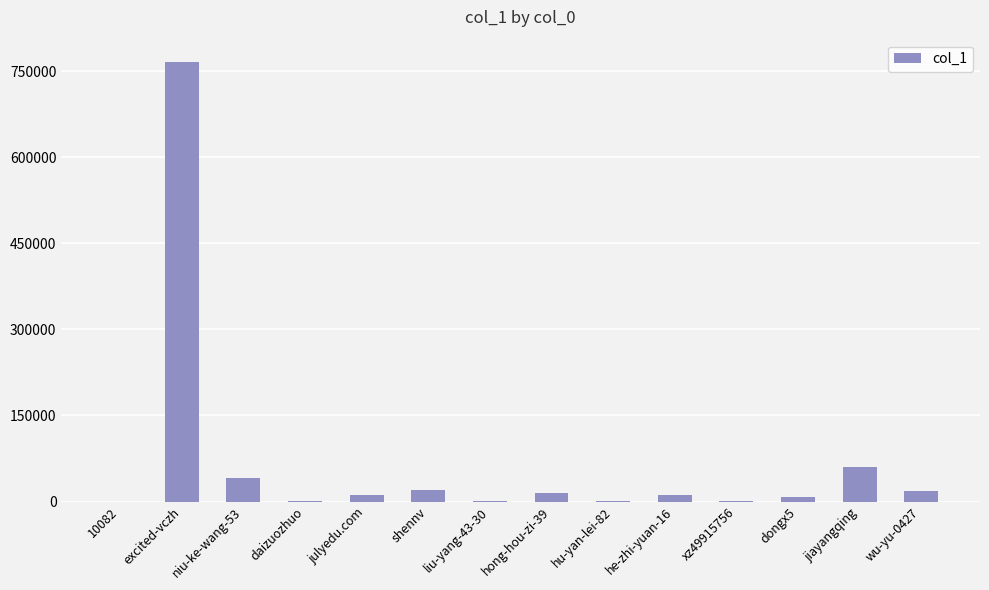

What is the sum of the values at he-zhi-yuan-16 and 10082?

11008